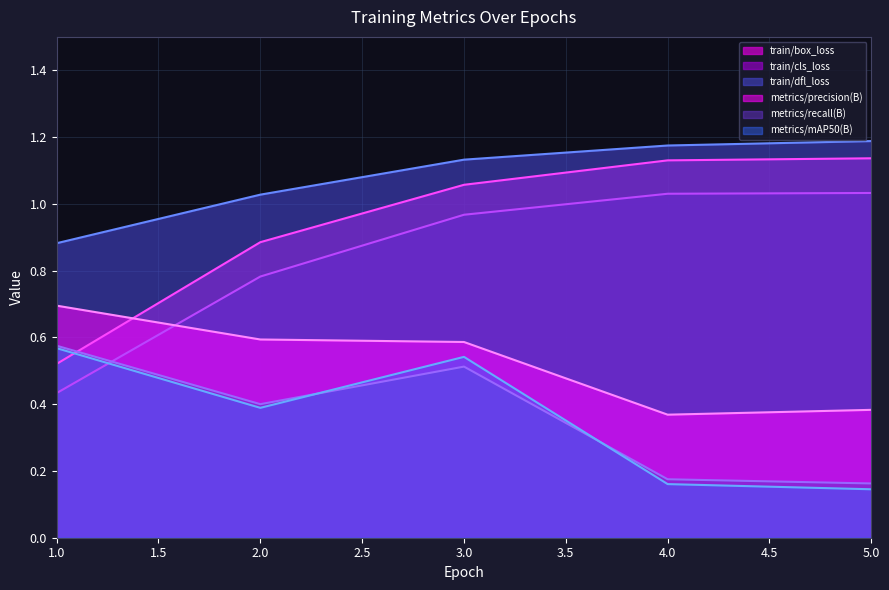

Reading left to right, list all the values displayed in this chart.

train/box_loss: 1=0.5	2=0.9	3=1.1	4=1.1	5=1.1
train/cls_loss: 1=0.4	2=0.8	3=1.0	4=1.0	5=1.0
train/dfl_loss: 1=0.9	2=1.0	3=1.1	4=1.2	5=1.2
metrics/precision(B): 1=0.7	2=0.6	3=0.6	4=0.4	5=0.4
metrics/recall(B): 1=0.6	2=0.4	3=0.5	4=0.2	5=0.2
metrics/mAP50(B): 1=0.6	2=0.4	3=0.5	4=0.2	5=0.1